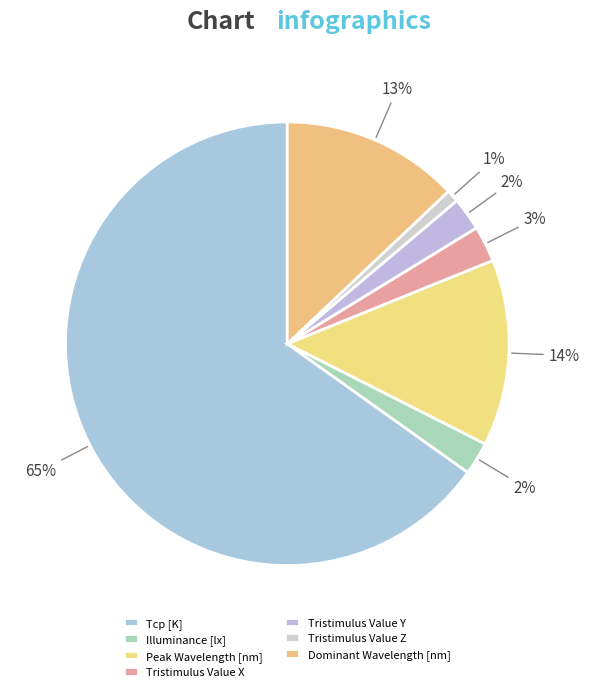

Which slice is the largest?

Tcp [K]